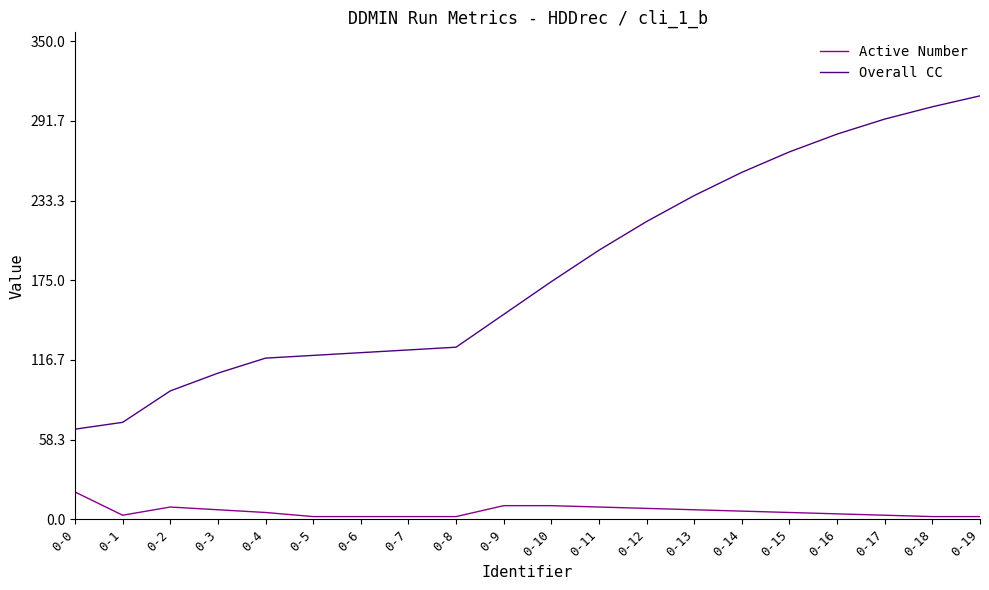

Which series changed the most between 0-9 and 0-18?

Overall CC